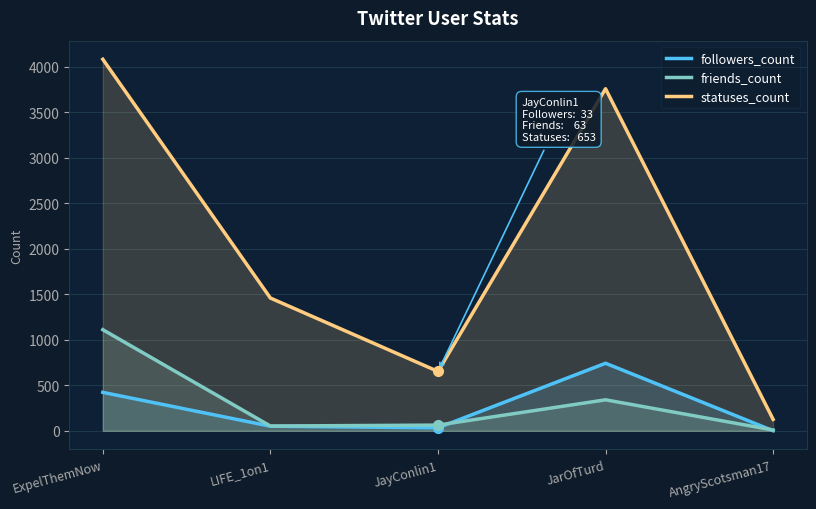

The friends_count series shows 9 at AngryScotsman17. True or false?

True